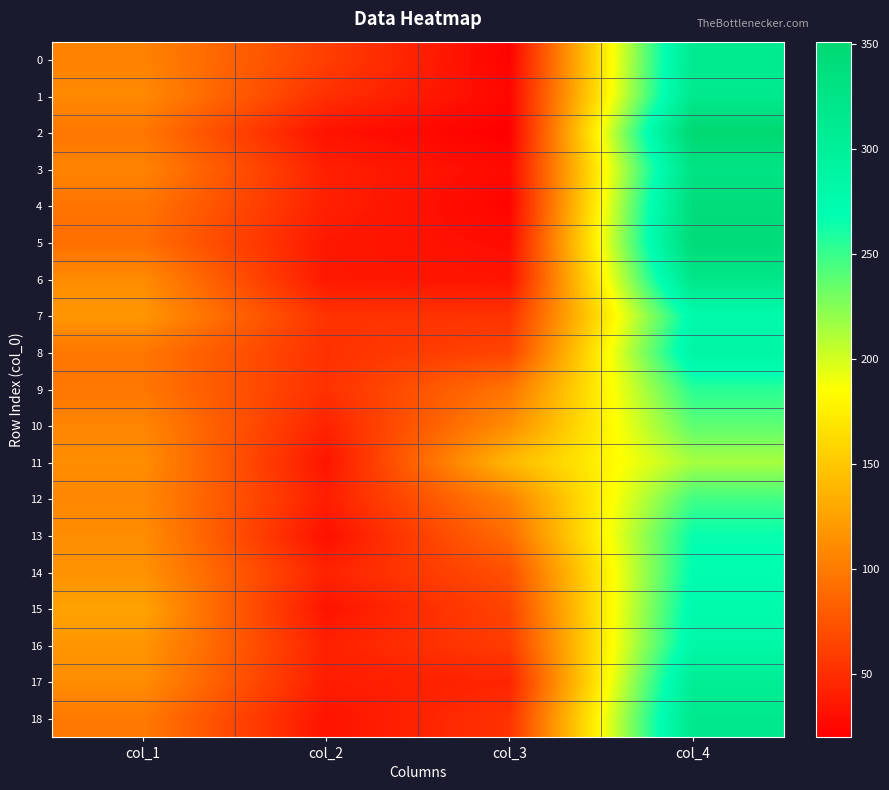

Reading right to left, extract all data points from this chart.

0: col_4=312	col_3=22	col_2=61	col_1=105
1: col_4=314	col_3=25	col_2=51	col_1=110
2: col_4=351	col_3=20	col_2=32	col_1=97
3: col_4=326	col_3=27	col_2=41	col_1=106
4: col_4=340	col_3=23	col_2=41	col_1=96
5: col_4=343	col_3=29	col_2=36	col_1=92
6: col_4=320	col_3=33	col_2=36	col_1=111
7: col_4=276	col_3=53	col_2=53	col_1=118
8: col_4=286	col_3=65	col_2=52	col_1=97
9: col_4=255	col_3=96	col_2=52	col_1=97
10: col_4=238	col_3=112	col_2=43	col_1=107
11: col_4=214	col_3=140	col_2=34	col_1=112
12: col_4=247	col_3=105	col_2=40	col_1=108
13: col_4=266	col_3=91	col_2=31	col_1=112
14: col_4=270	col_3=72	col_2=43	col_1=115
15: col_4=276	col_3=65	col_2=33	col_1=126
16: col_4=282	col_3=59	col_2=42	col_1=117
17: col_4=305	col_3=44	col_2=39	col_1=112
18: col_4=315	col_3=53	col_2=33	col_1=99